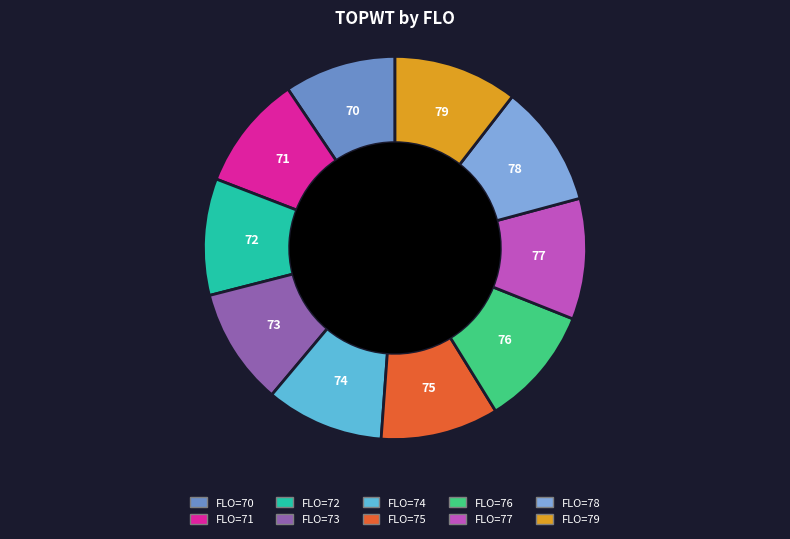

Is there a majority slice in this chart?

No